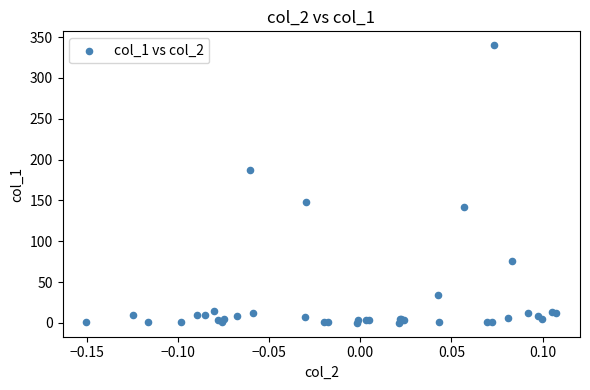

What Y value in the scatter plot is closest to 170?

187.7